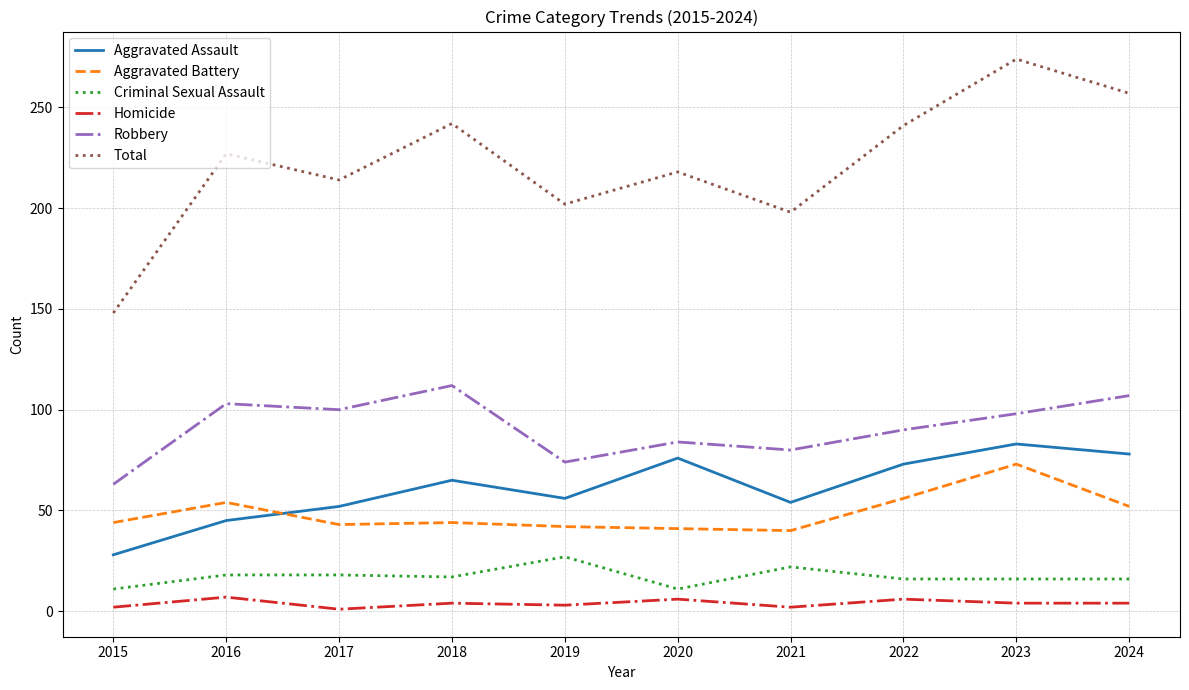

Does the chart display data point markers on the line(s)?

No